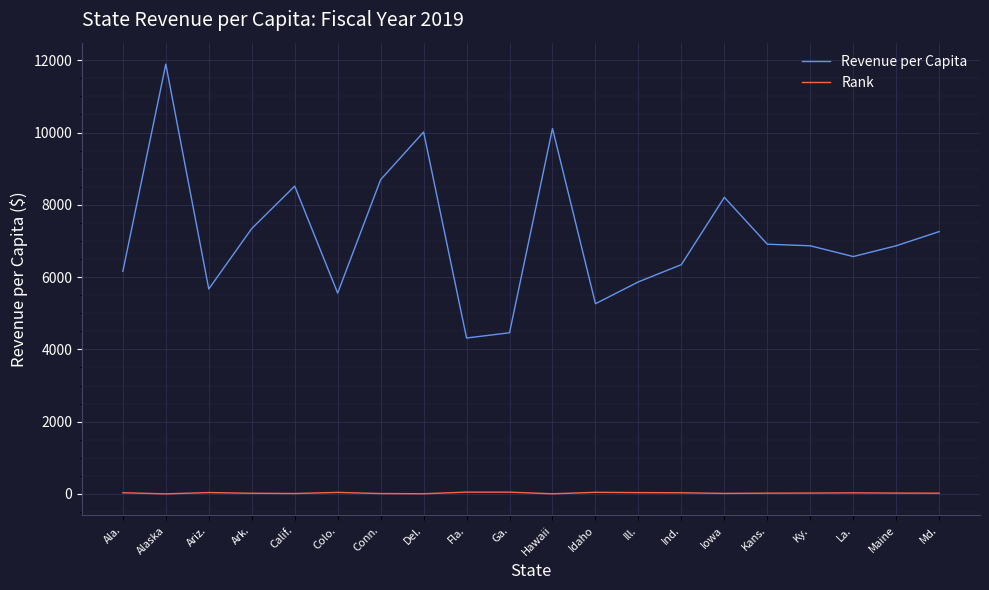

At Iowa, list the series in order from largest to smallest.

Revenue per Capita, Rank